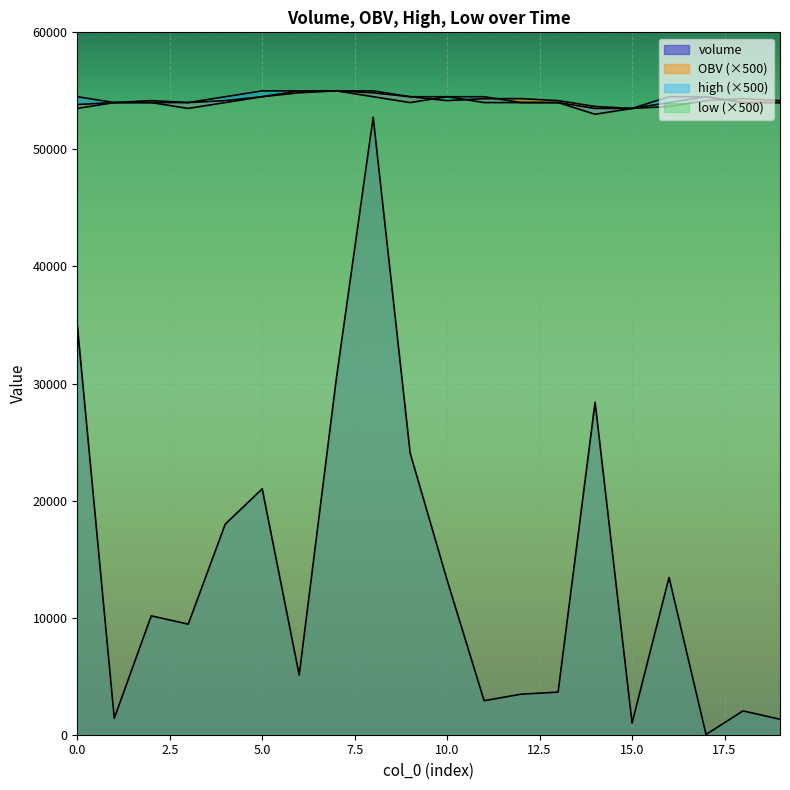

How many values in the high series exceed 54500?

4